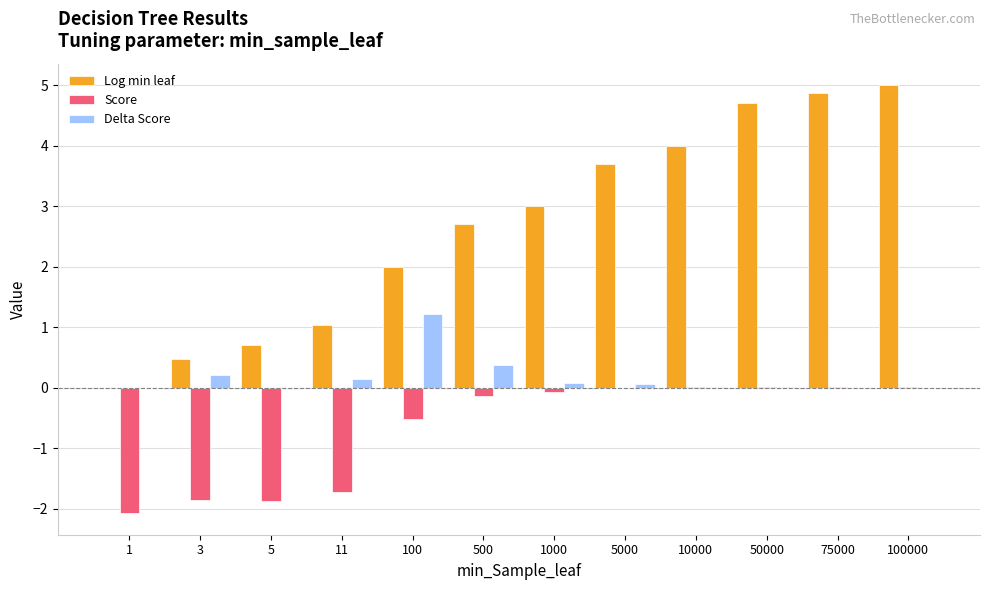

How many categories are shown in the chart?

12